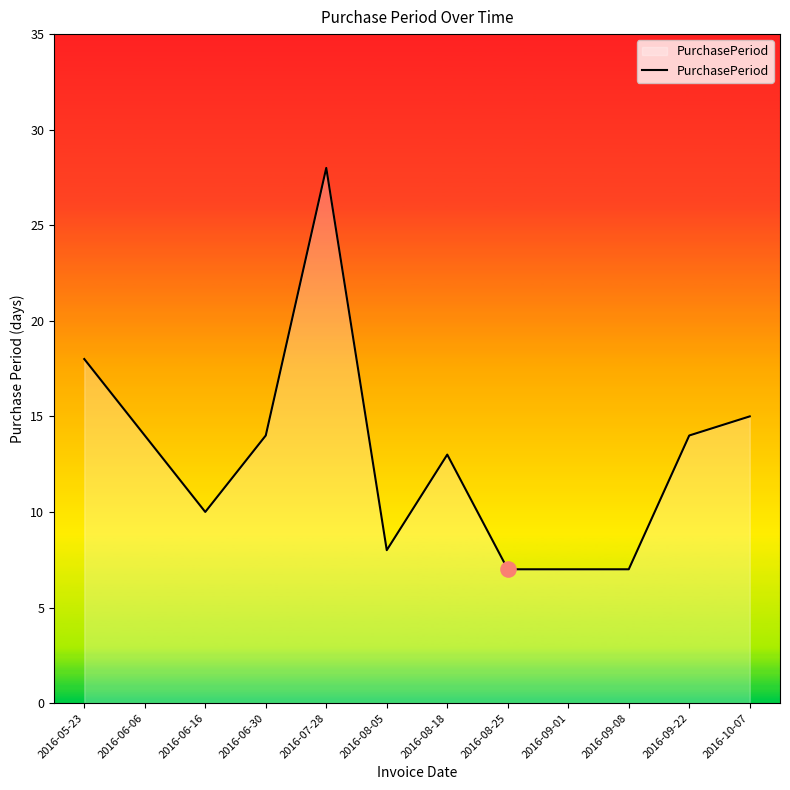

What is the change in value from 2016-05-23 to 2016-10-07?

-3